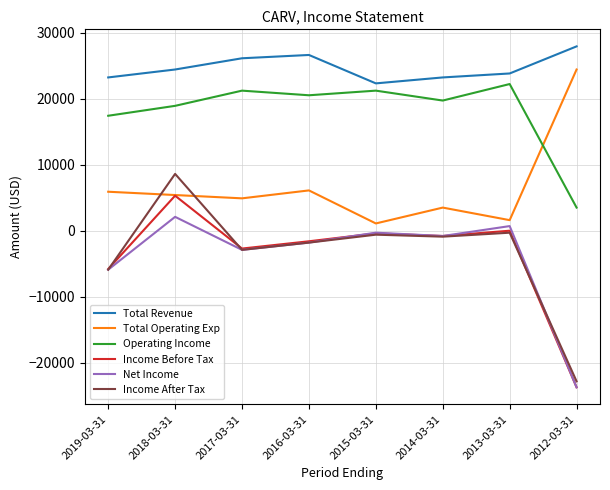

What is the sum of the Income After Tax values at 2013-03-31 and 2014-03-31?

-1200